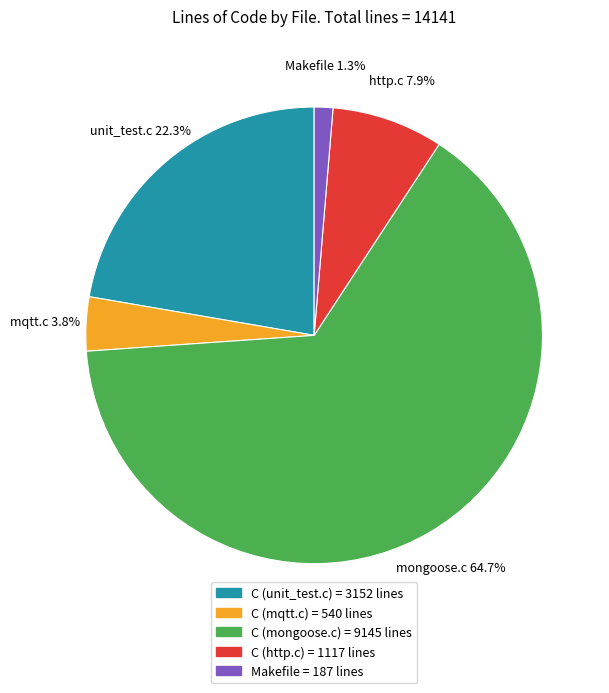

How many slices are in this pie chart?

5